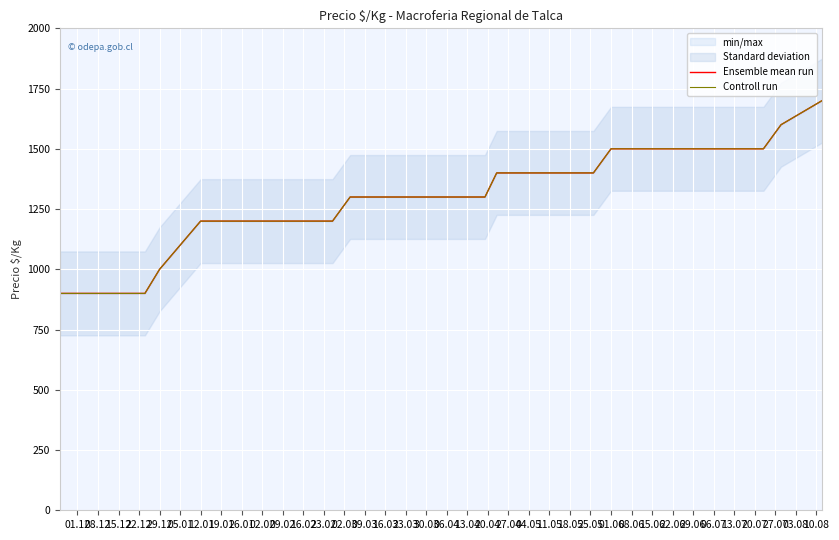

Read the Ensemble mean run value at 25.05.

1400